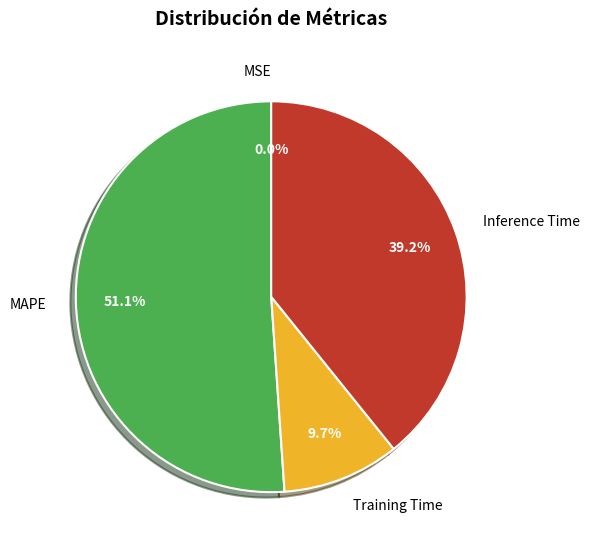

Which category has the biggest portion of the pie?

MAPE